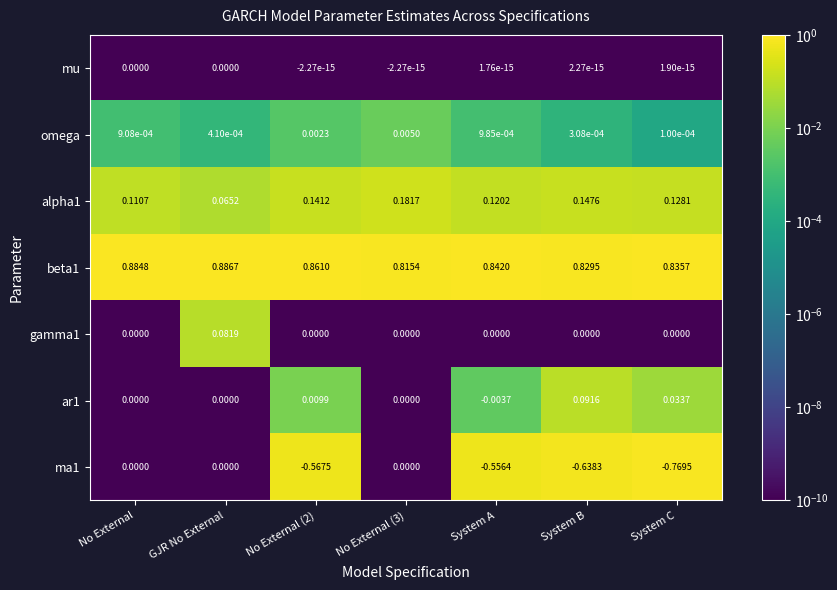

Which series has the largest total across all categories?

beta1